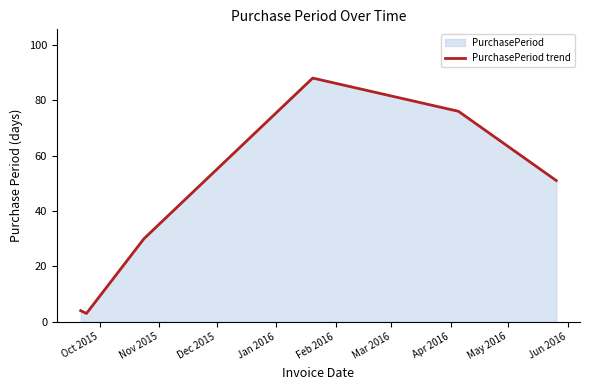

What is the sum of all values?

252